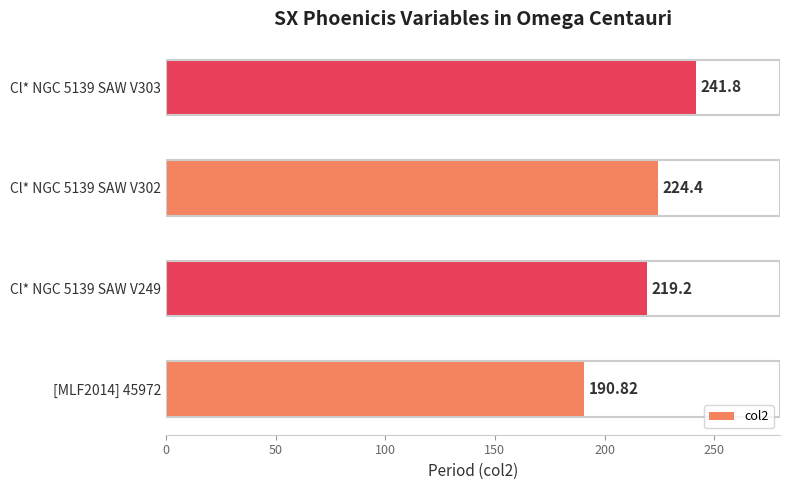

Which category has the highest value across all series?

Cl* NGC 5139 SAW V303